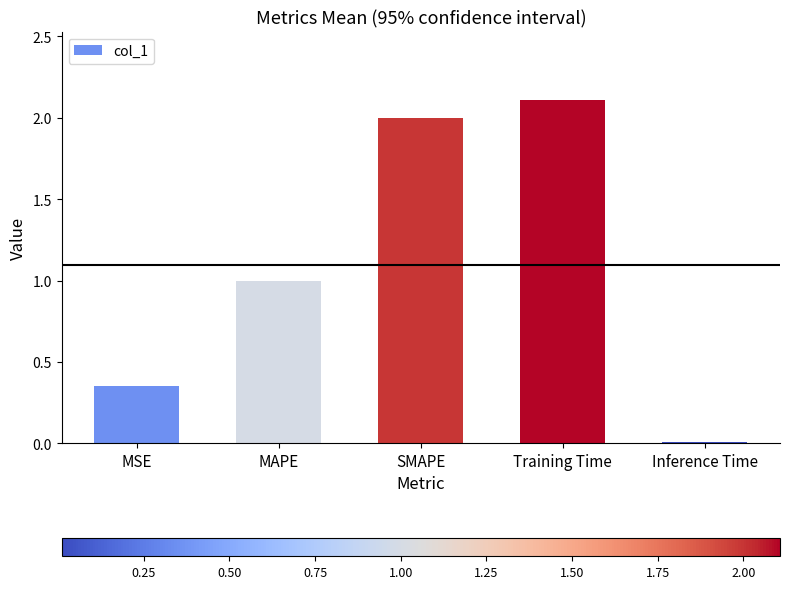

What is the sum of all values?

5.5